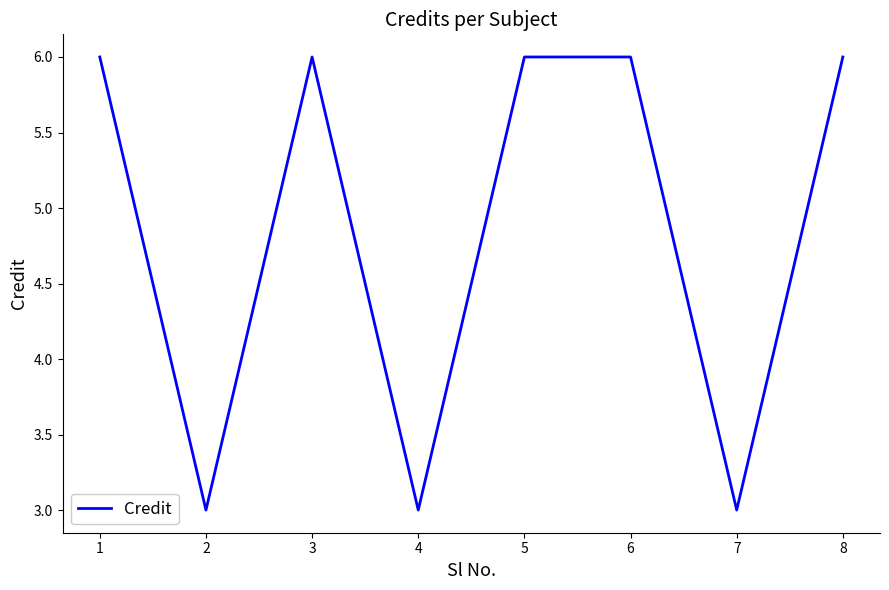

Reading left to right, transcribe all the data shown in this chart.

1=6	2=3	3=6	4=3	5=6	6=6	7=3	8=6